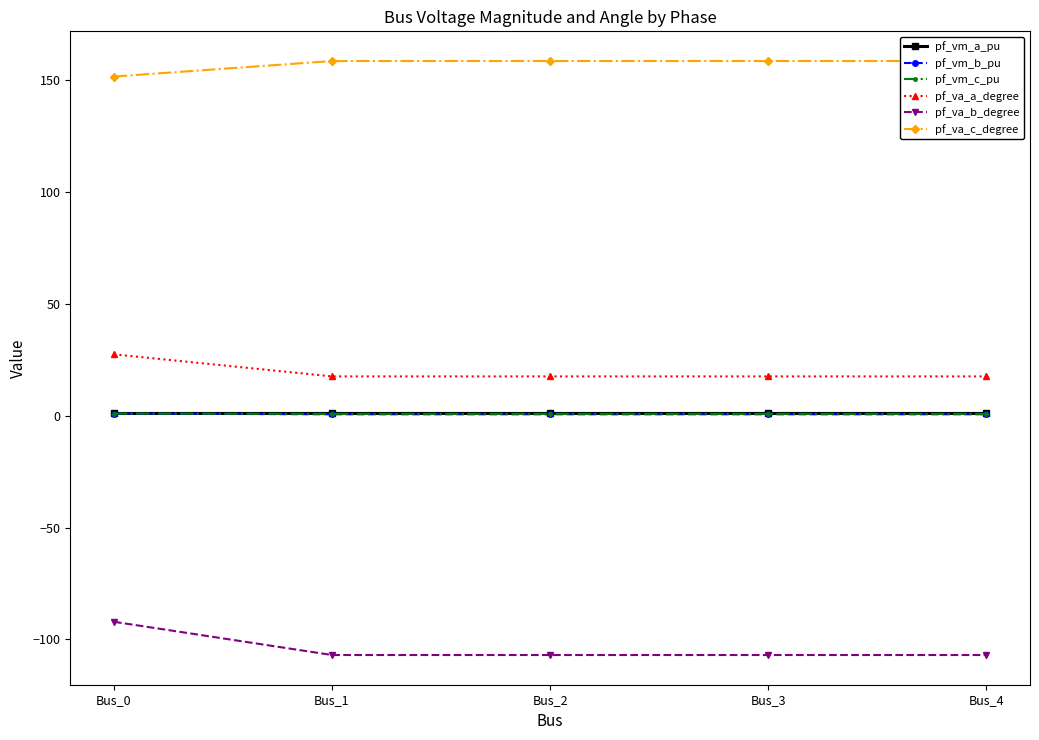

The value of pf_va_c_degree at Bus_4 is 158.6. True or false?

True